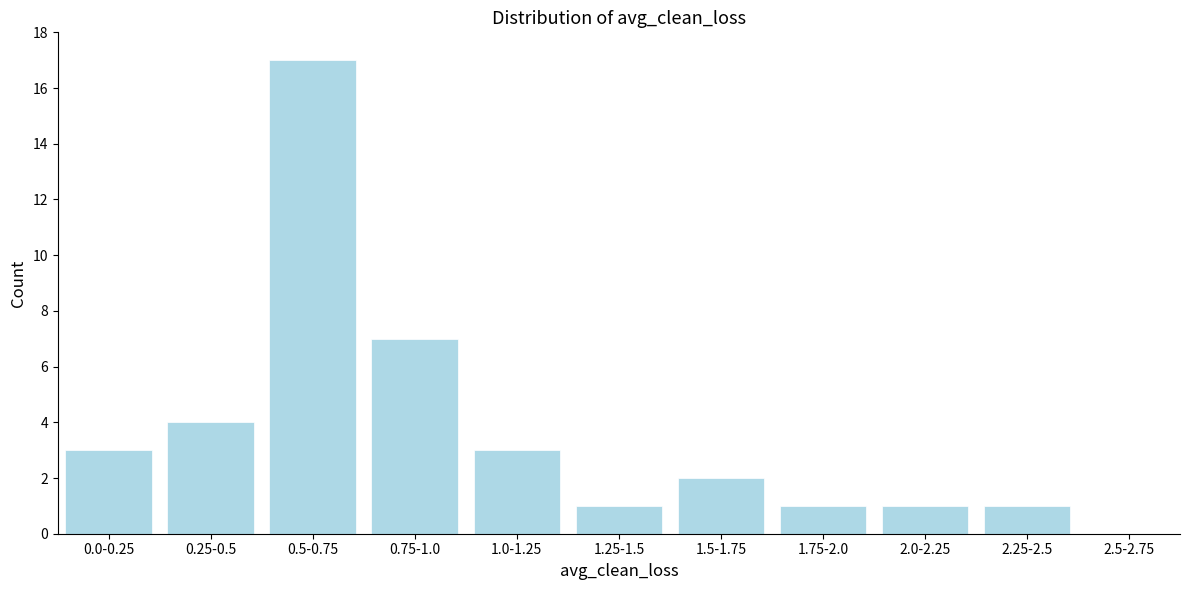

Reading left to right, transcribe all the data shown in this chart.

0.0-0.25=3	0.25-0.5=4	0.5-0.75=17	0.75-1.0=7	1.0-1.25=3	1.25-1.5=1	1.5-1.75=2	1.75-2.0=1	2.0-2.25=1	2.25-2.5=1	2.5-2.75=0